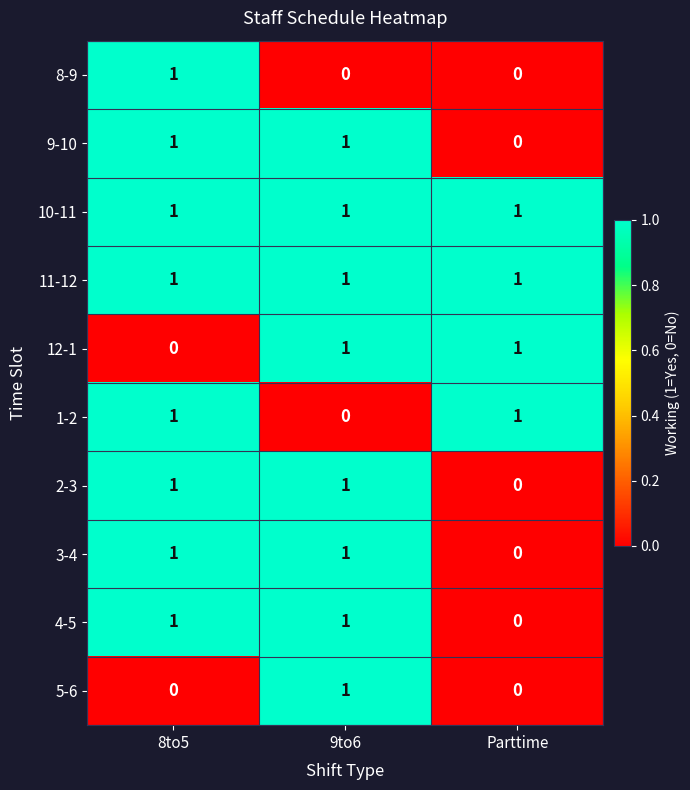

The 4-5 series shows 1 at 9to6. True or false?

True